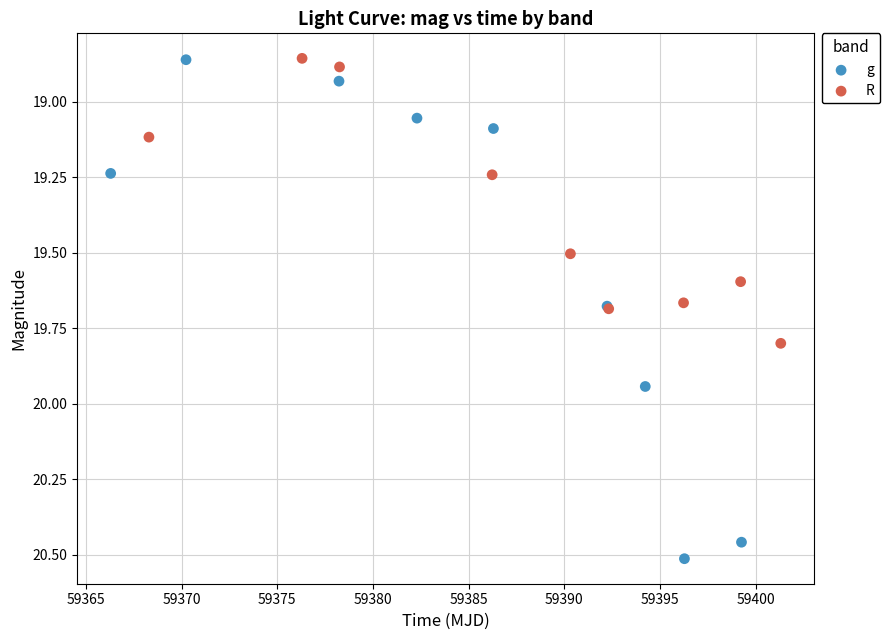

Which series contains the highest Y value?

g